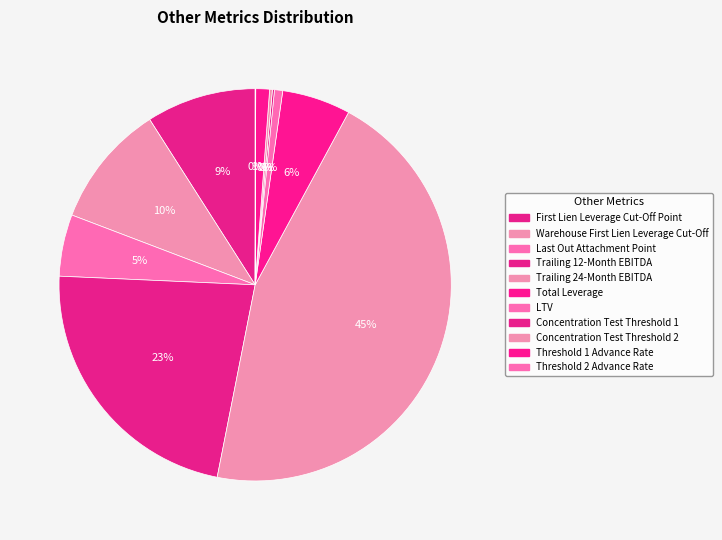

The Threshold 2 Advance Rate slice represents 1% of the pie. True or false?

False